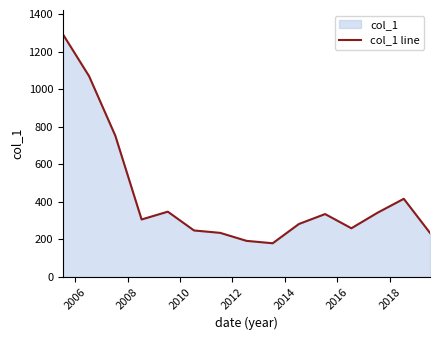

What is the greatest value displayed?

1292.7